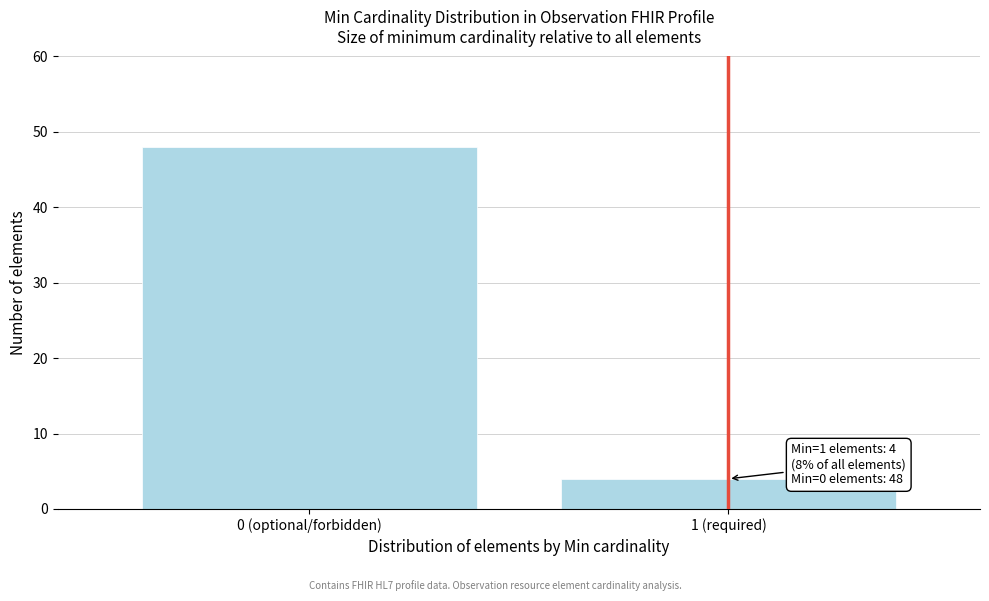

Reading left to right, list all the values displayed in this chart.

0 (optional/forbidden)=48	1 (required)=4